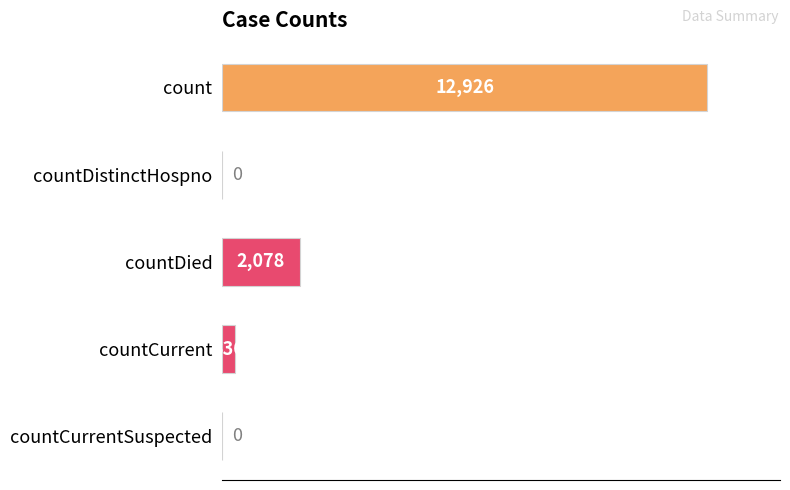

What is the sum of the values at countDied and countDistinctHospno?

2078